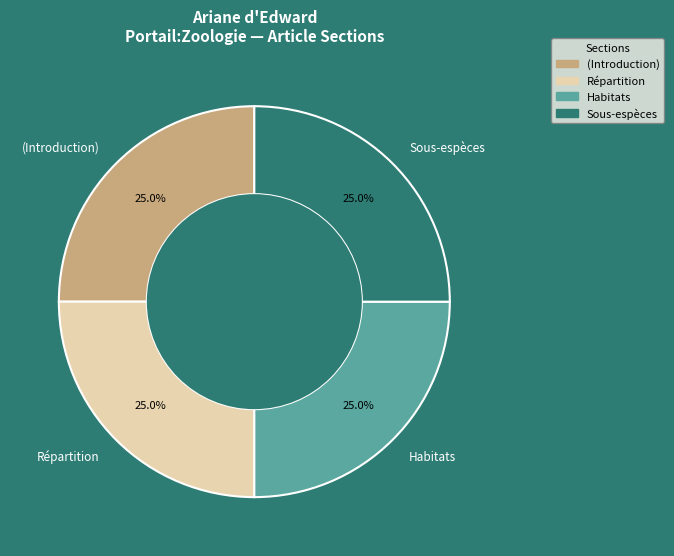

What percentage is NOT represented by Sous-espèces?

75.0%